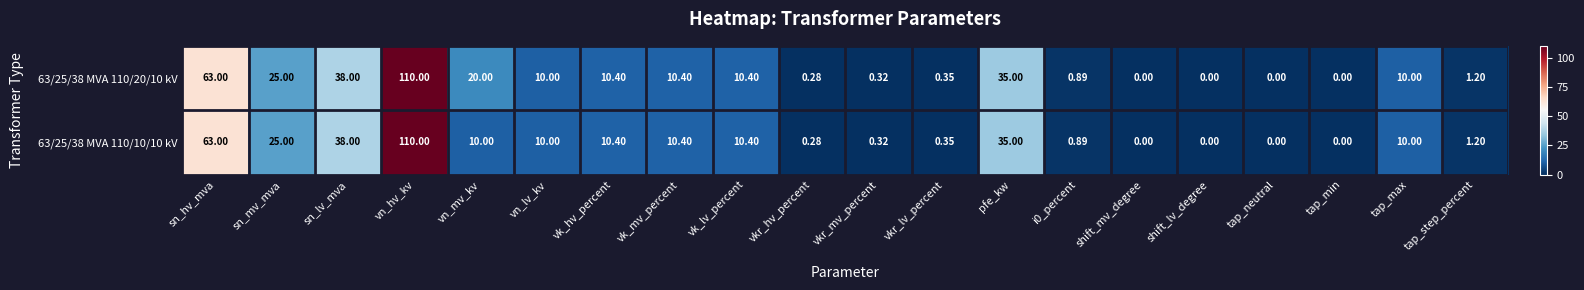

What is the total value across all series at vkr_lv_percent?

0.7